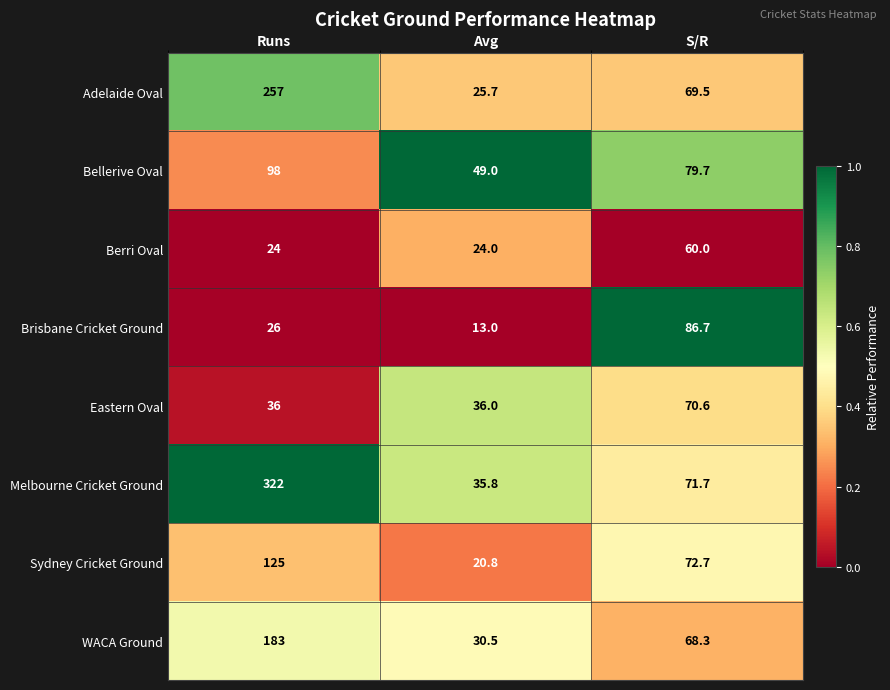

At which label does Melbourne Cricket Ground first exceed 71?

Runs